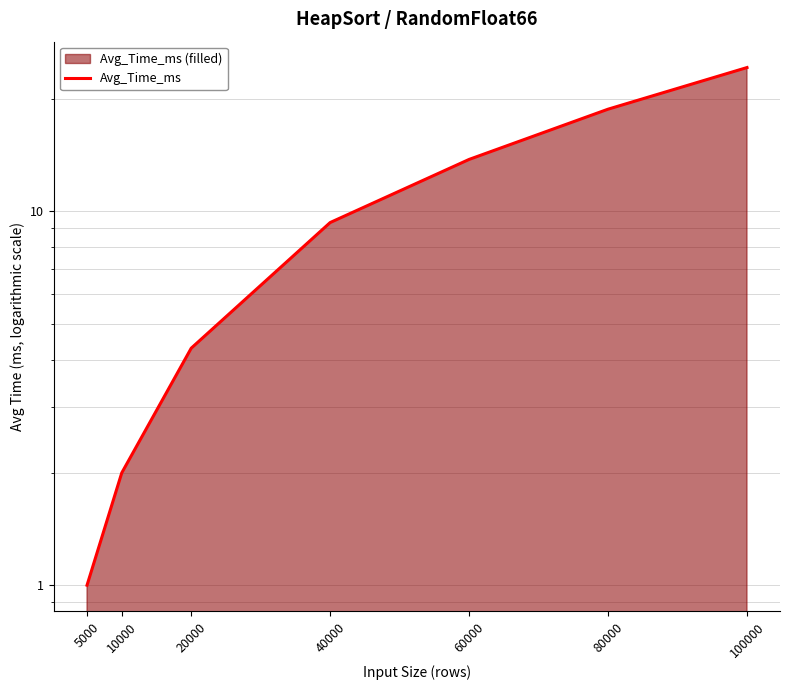

At which category does the chart reach its minimum across all series?

5000